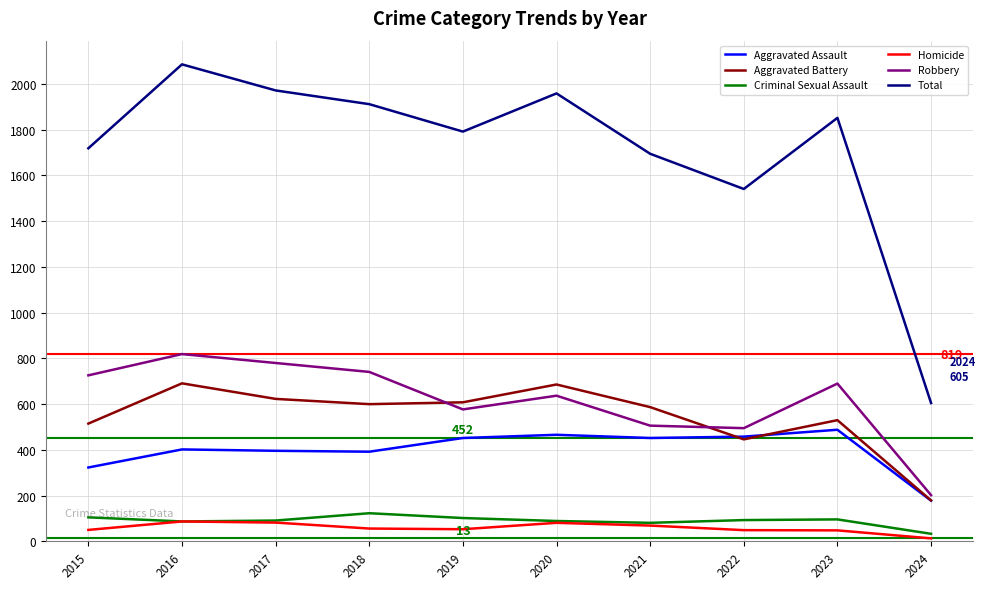

What is the difference between the highest and lowest values at 2023?

1804